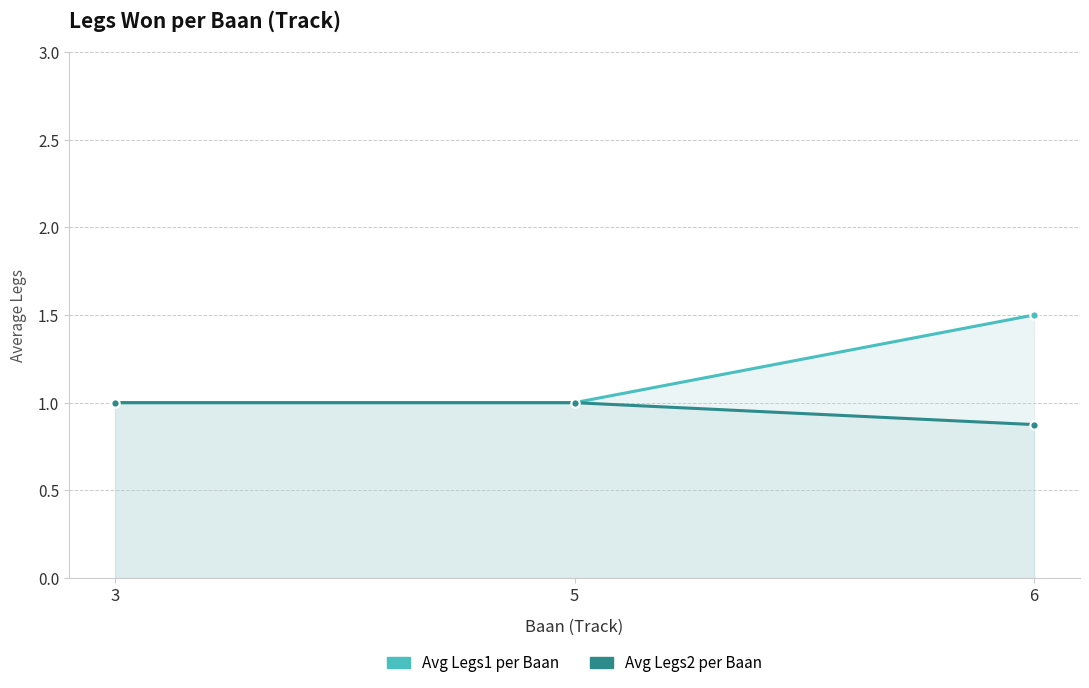

Reading left to right, transcribe all the data shown in this chart.

Avg Legs1 per Baan: 3=1.0	5=1.0	6=1.5
Avg Legs2 per Baan: 3=1.0	5=1.0	6=0.9